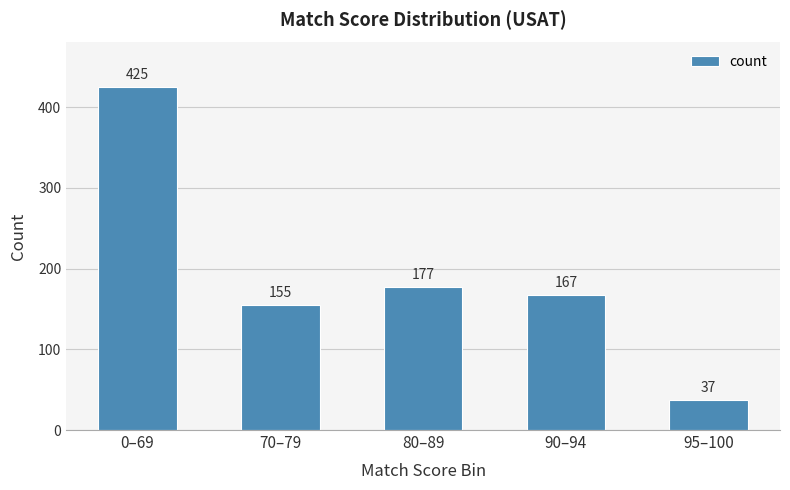

Are the bars horizontal?

No